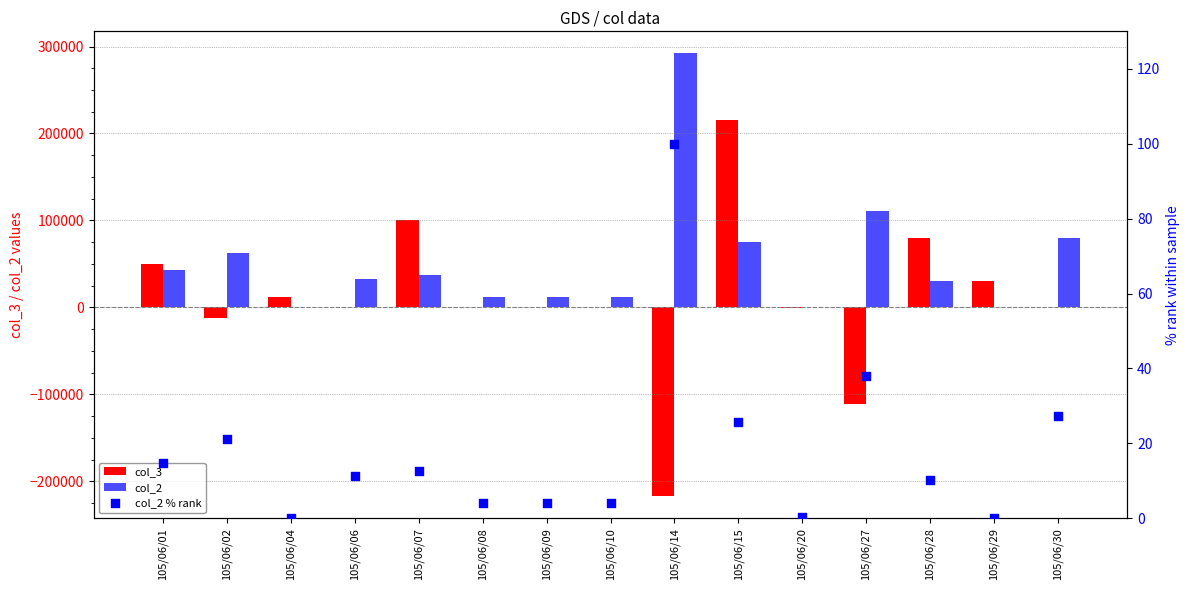

Which series has the largest Y range (max minus min)?

col_3